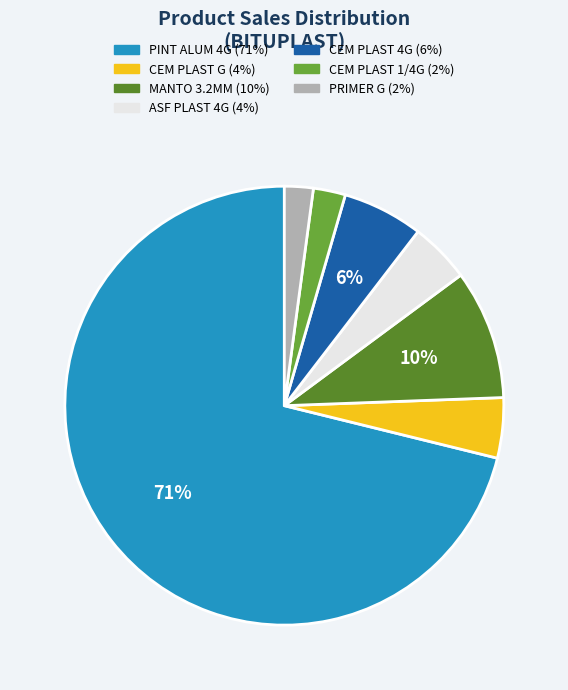

How many segments does this pie chart have?

7